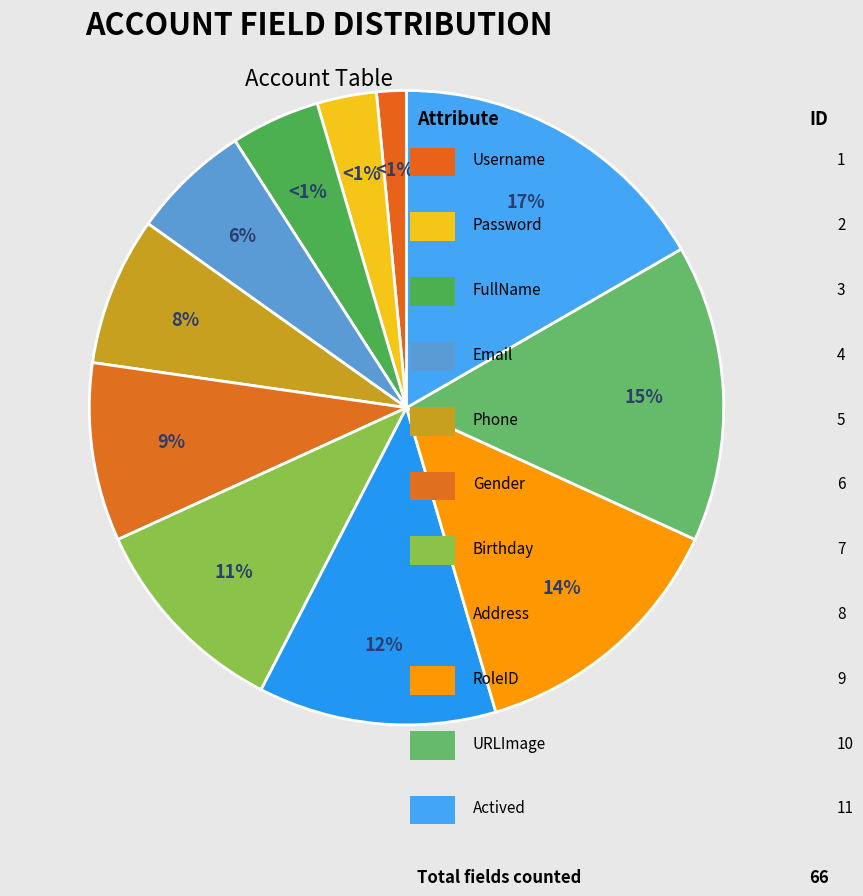

What percentage is the Email slice, to the nearest percent?

6%